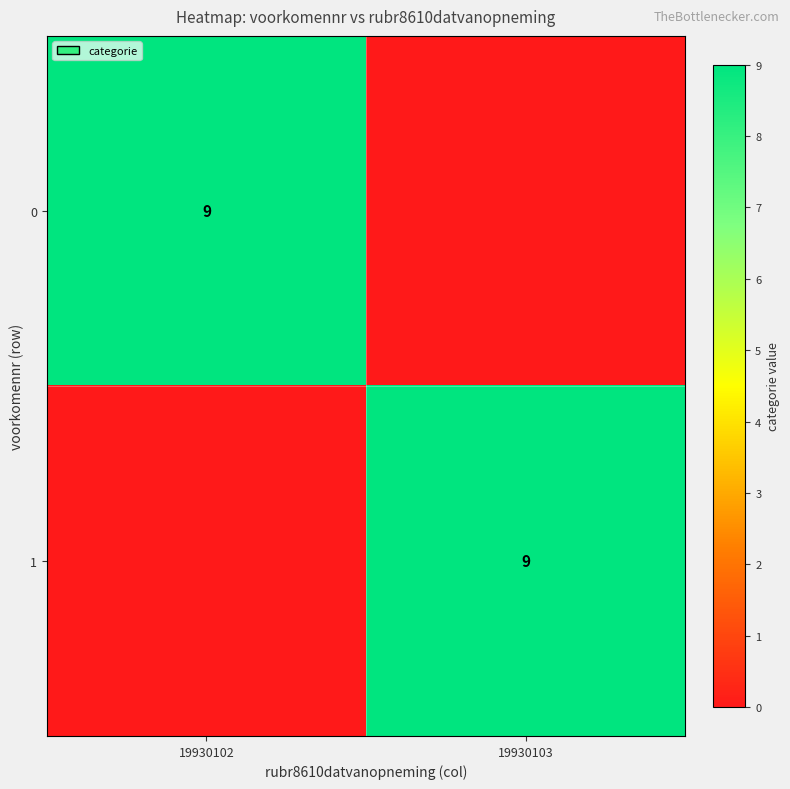

The 1 series shows 14 at 19930103. True or false?

False